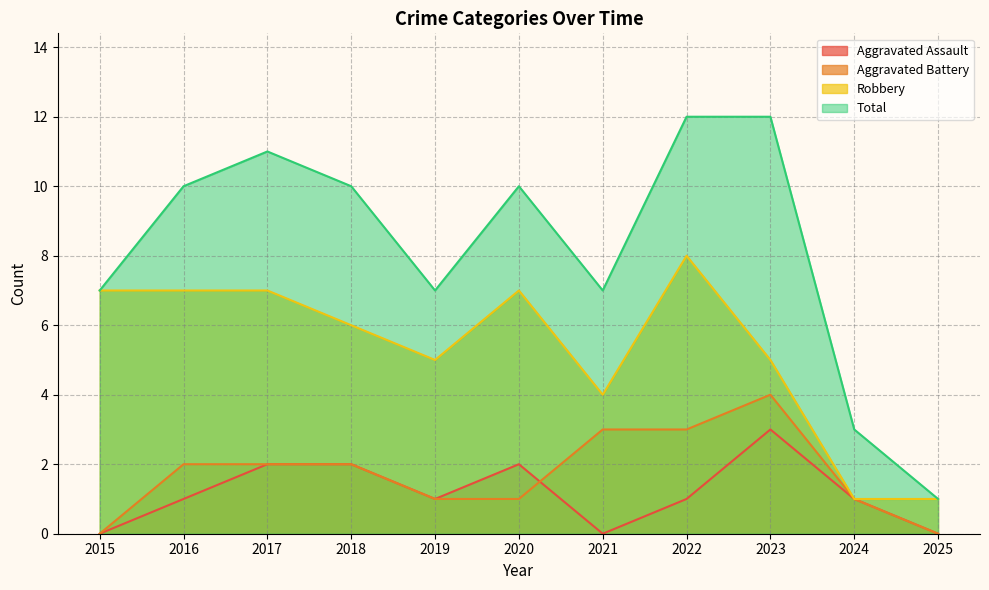

At which label does Aggravated Assault reach its peak?

2023